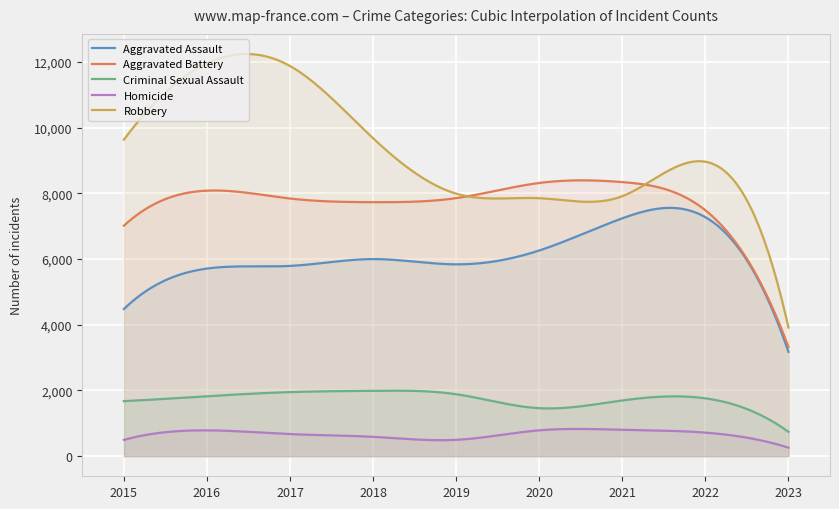

True or false: Robbery and Aggravated Assault cross at least once.

False